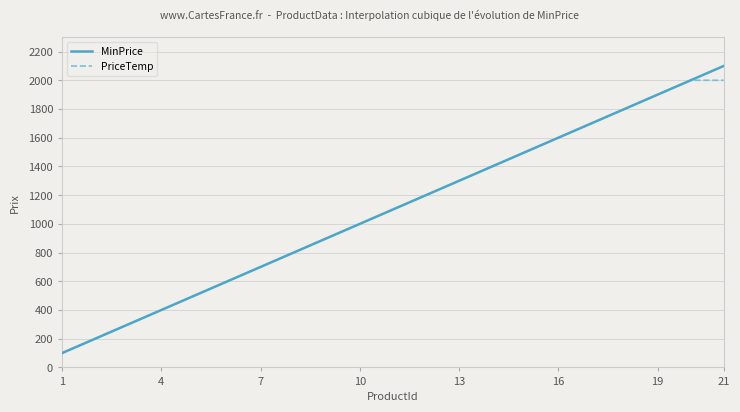

What is the difference between the maximum and second lowest values in the MinPrice series?

1900